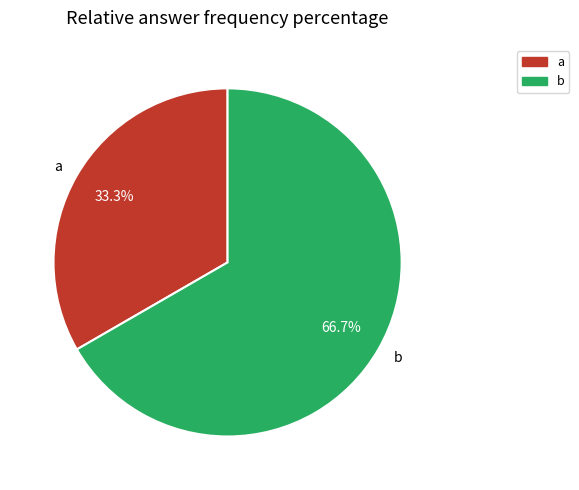

Which has a higher value, b or a?

b